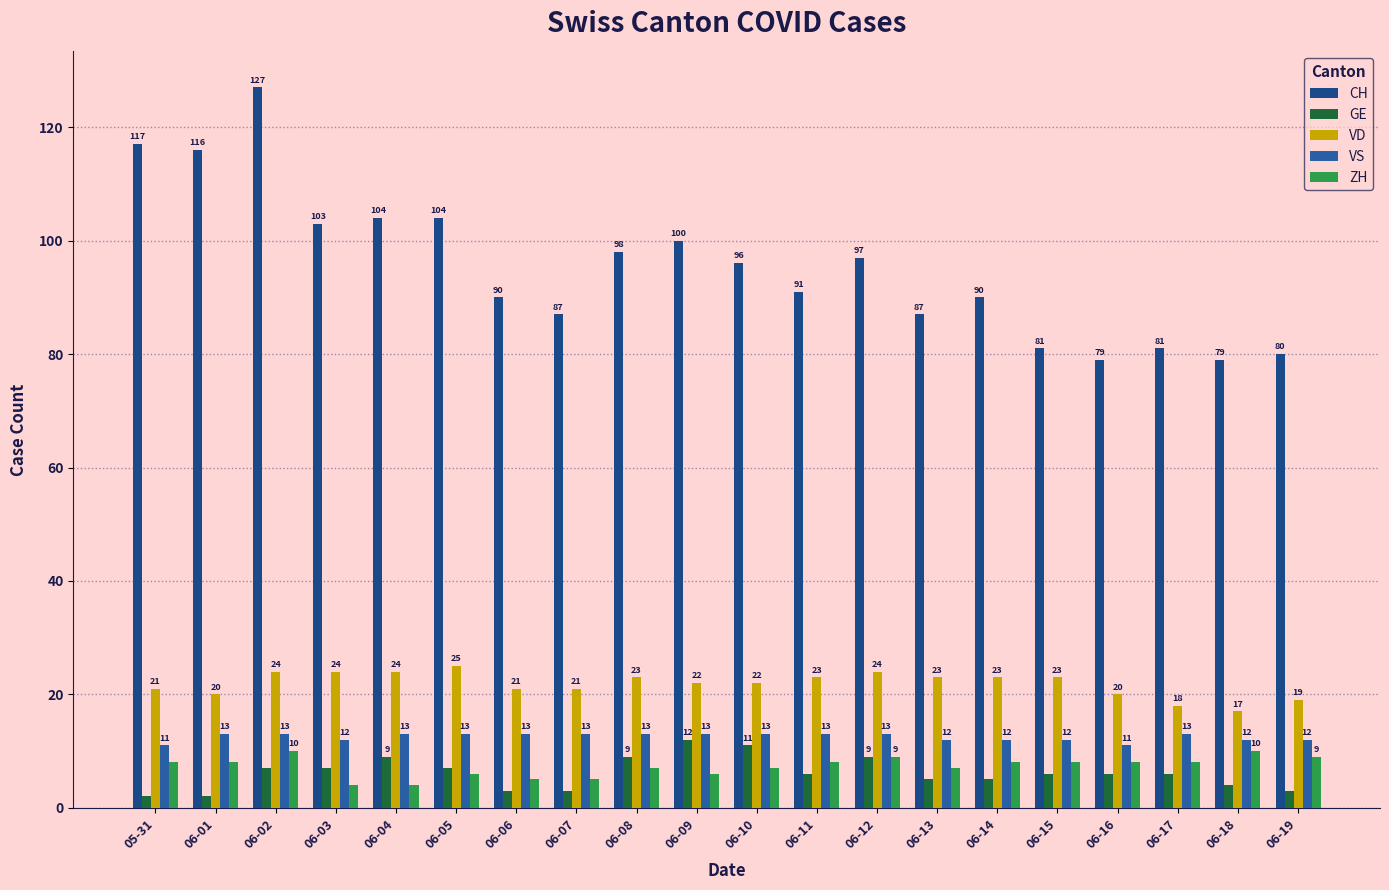

What is the sum of all CH values?

1907